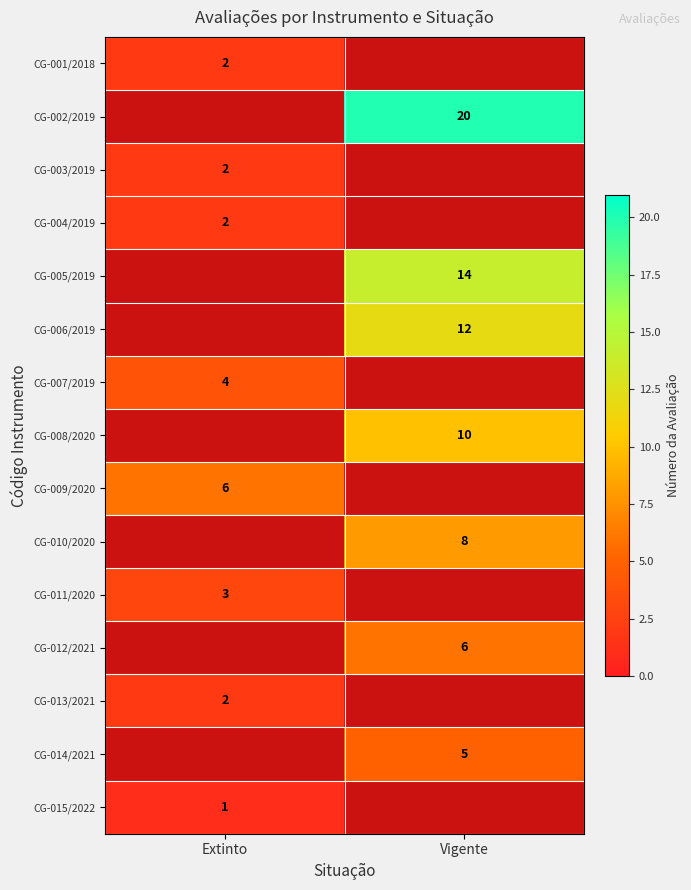

Is it true that CG-014/2021 equals 5 at Vigente?

True